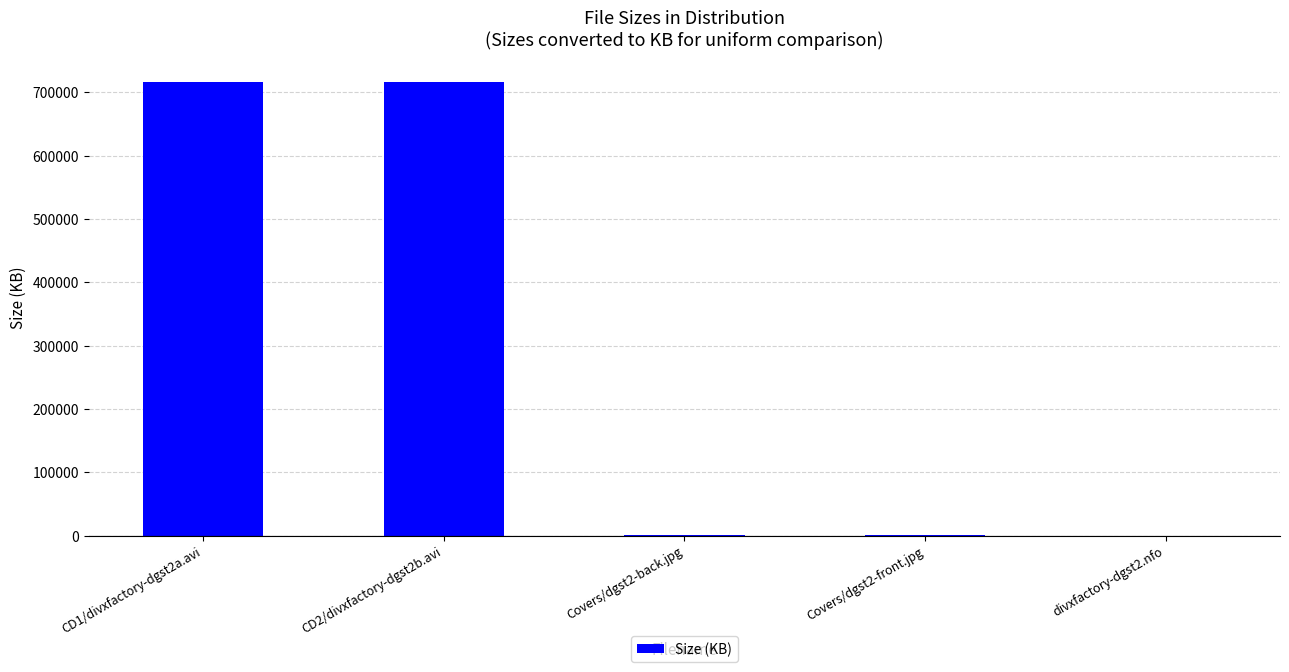

What is the sum of all values?

1432385.4